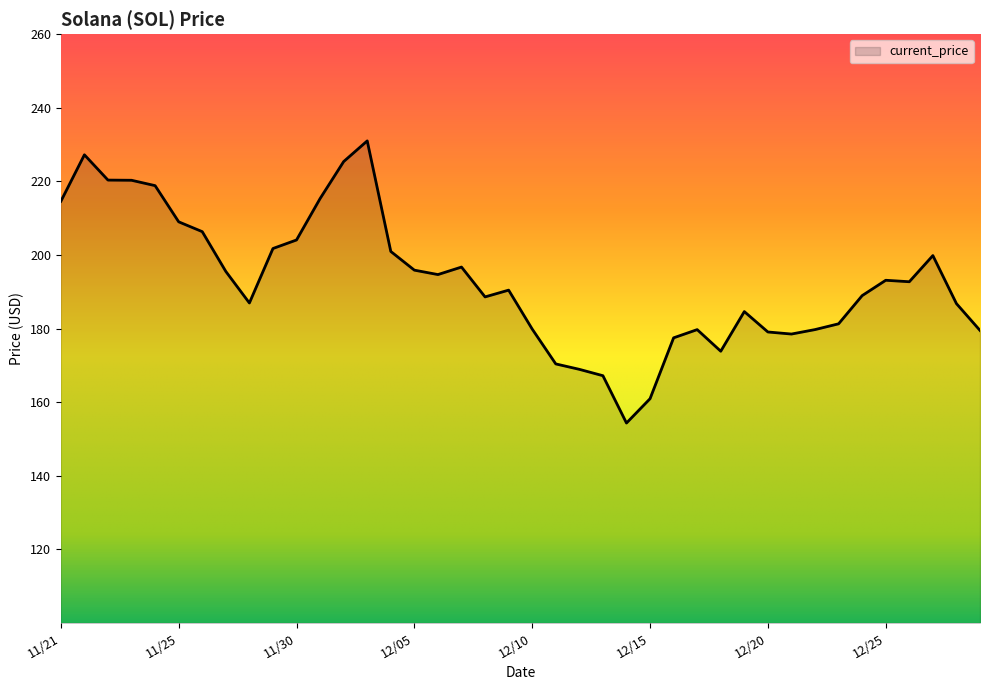

What is the smallest value displayed?

154.3